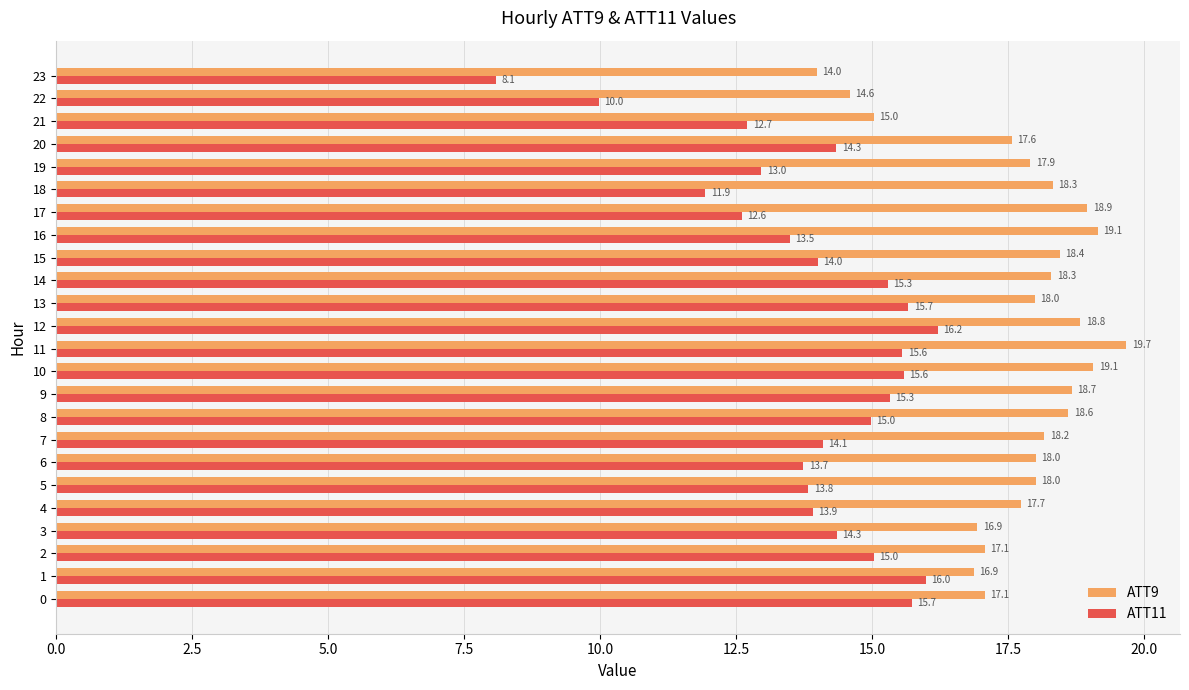

At which category is the sum across all series the highest?

11